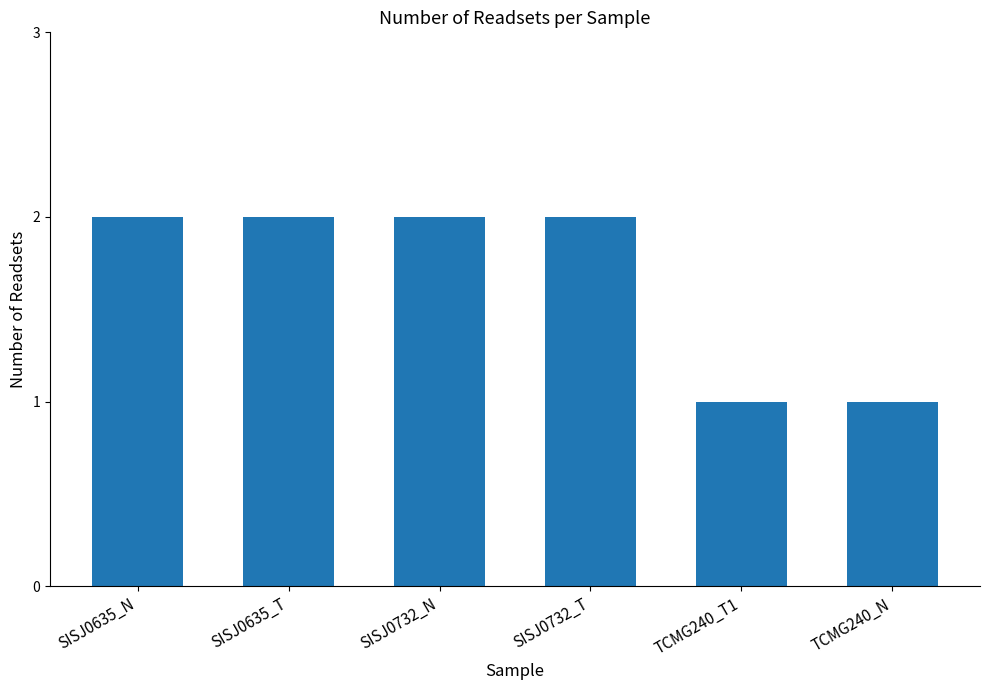

What is the minimum value shown in the chart?

1